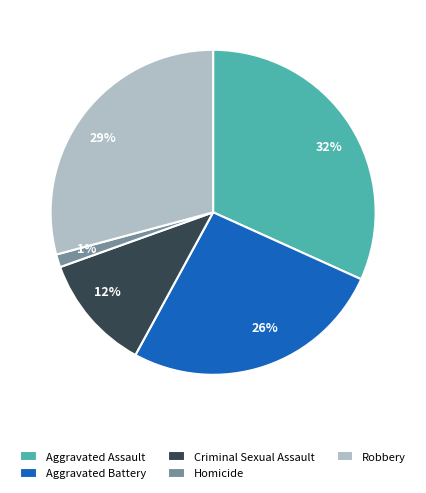

To the nearest percent, what percentage of the pie is Aggravated Battery?

26%